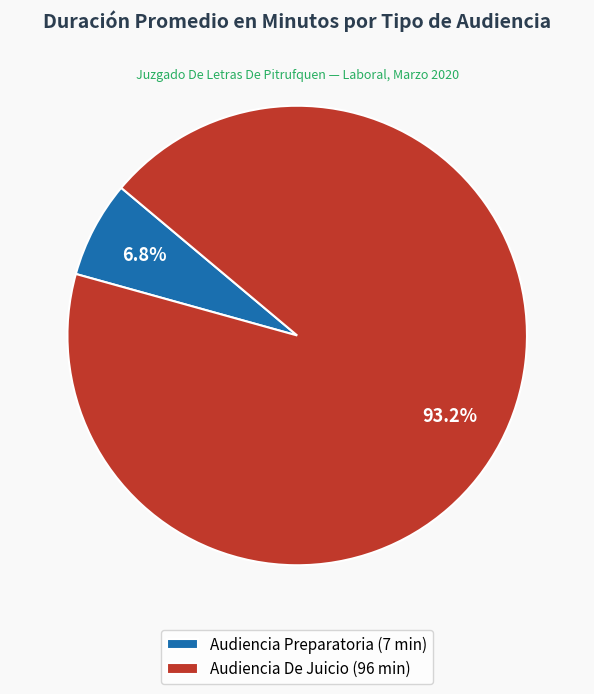

Which has a higher value, Audiencia Preparatoria or Audiencia De Juicio?

Audiencia De Juicio